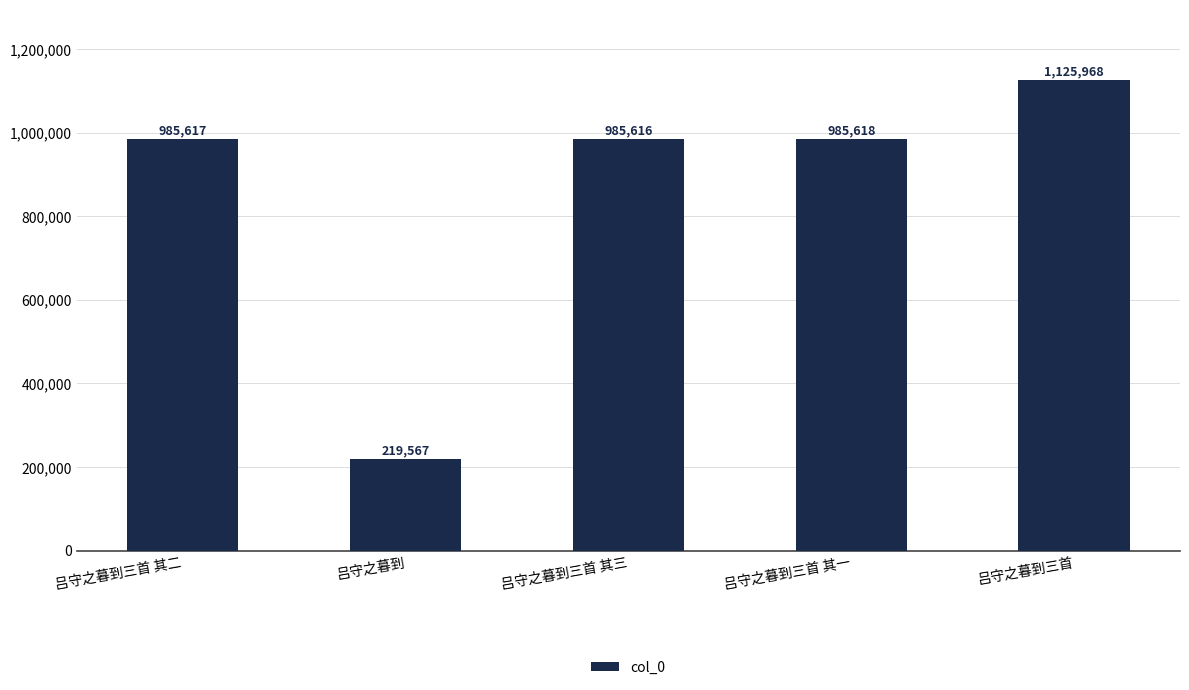

The chart shows a value of 219567 at 吕守之暮到. True or false?

True